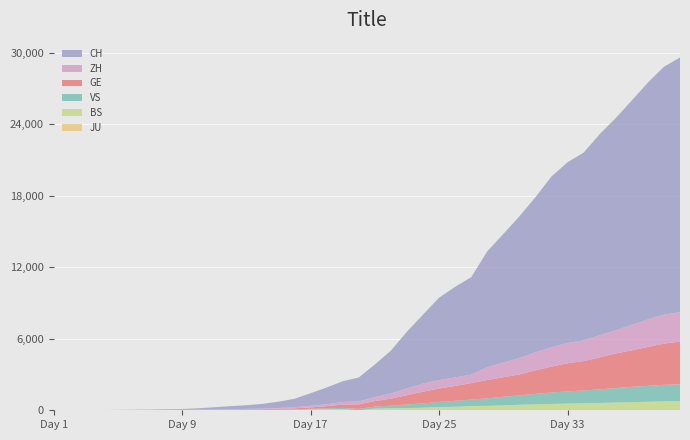

Reading right to left, what are all the values shown in this chart?

JU: 2020-04-04=0	2020-04-03=0	2020-04-02=0	2020-04-01=0	2020-03-31=0	2020-03-30=0	2020-03-29=0	2020-03-28=0	2020-03-27=0	2020-03-26=0	2020-03-25=0	2020-03-24=0	2020-03-23=0	2020-03-22=0	2020-03-21=0	2020-03-20=0	2020-03-19=0	2020-03-18=0	2020-03-17=0	2020-03-16=0	2020-03-15=0	2020-03-14=0	2020-03-13=0	2020-03-12=0	2020-03-11=0	2020-03-10=0	2020-03-09=0	2020-03-08=0	2020-03-07=0	2020-03-06=0	2020-03-05=0	2020-03-04=0	2020-03-03=0	2020-03-02=0	2020-03-01=0	2020-02-29=0	2020-02-28=0	2020-02-27=0	2020-02-26=0	2020-02-25=0
BS: 2020-04-04=767	2020-04-03=754	2020-04-02=714	2020-04-01=687	2020-03-31=653	2020-03-30=617	2020-03-29=605	2020-03-28=569	2020-03-27=530	2020-03-26=501	2020-03-25=462	2020-03-24=410	2020-03-23=374	2020-03-22=356	2020-03-21=297	2020-03-20=270	2020-03-19=220	2020-03-18=181	2020-03-17=164	2020-03-16=143	2020-03-15=0	2020-03-14=100	2020-03-13=92	2020-03-12=73	2020-03-11=49	2020-03-10=33	2020-03-09=28	2020-03-08=24	2020-03-07=21	2020-03-06=15	2020-03-05=8	2020-03-04=3	2020-03-03=3	2020-03-02=1	2020-03-01=1	2020-02-29=1	2020-02-28=1	2020-02-27=1	2020-02-26=0	2020-02-25=0
VS: 2020-04-04=1415	2020-04-03=1382	2020-04-02=1333	2020-04-01=1281	2020-03-31=1211	2020-03-30=1144	2020-03-29=1055	2020-03-28=1017	2020-03-27=968	2020-03-26=874	2020-03-25=793	2020-03-24=728	2020-03-23=628	2020-03-22=535	2020-03-21=498	2020-03-20=436	2020-03-19=349	2020-03-18=312	2020-03-17=225	2020-03-16=172	2020-03-15=115	2020-03-14=98	2020-03-13=76	2020-03-12=53	2020-03-11=30	2020-03-10=22	2020-03-09=17	2020-03-08=12	2020-03-07=7	2020-03-06=6	2020-03-05=5	2020-03-04=4	2020-03-03=3	2020-03-02=3	2020-03-01=2	2020-02-29=1	2020-02-28=1	2020-02-27=0	2020-02-26=0	2020-02-25=0
GE: 2020-04-04=3584	2020-04-03=3456	2020-04-02=3270	2020-04-01=3059	2020-03-31=2902	2020-03-30=2673	2020-03-29=2466	2020-03-28=2360	2020-03-27=2164	2020-03-26=1979	2020-03-25=1757	2020-03-24=1636	2020-03-23=1536	2020-03-22=1391	2020-03-21=1248	2020-03-20=1119	2020-03-19=994	2020-03-18=775	2020-03-17=587	2020-03-16=460	2020-03-15=374	2020-03-14=281	2020-03-13=178	2020-03-12=114	2020-03-11=84	2020-03-10=73	2020-03-09=47	2020-03-08=38	2020-03-07=30	2020-03-06=19	2020-03-05=15	2020-03-04=11	2020-03-03=11	2020-03-02=8	2020-03-01=8	2020-02-29=6	2020-02-28=4	2020-02-27=1	2020-02-26=1	2020-02-25=0
ZH: 2020-04-04=2467	2020-04-03=2434	2020-04-02=2306	2020-04-01=2142	2020-03-31=1953	2020-03-30=1862	2020-03-29=1736	2020-03-28=1704	2020-03-27=1630	2020-03-26=1503	2020-03-25=1371	2020-03-24=1224	2020-03-23=1076	2020-03-22=712	2020-03-21=712	2020-03-20=712	2020-03-19=680	2020-03-18=569	2020-03-17=430	2020-03-16=327	2020-03-15=251	2020-03-14=219	2020-03-13=164	2020-03-12=141	2020-03-11=102	2020-03-10=63	2020-03-09=50	2020-03-08=41	2020-03-07=35	2020-03-06=30	2020-03-05=24	2020-03-04=16	2020-03-03=14	2020-03-02=11	2020-03-01=7	2020-02-29=6	2020-02-28=2	2020-02-27=2	2020-02-26=0	2020-02-25=0
CH: 2020-04-04=21366	2020-04-03=20800	2020-04-02=19872	2020-04-01=18830	2020-03-31=17807	2020-03-30=16873	2020-03-29=15760	2020-03-28=15163	2020-03-27=14331	2020-03-26=13027	2020-03-25=11891	2020-03-24=10799	2020-03-23=9728	2020-03-22=8173	2020-03-21=7606	2020-03-20=6916	2020-03-19=5790	2020-03-18=4764	2020-03-17=3602	2020-03-16=2743	2020-03-15=2015	2020-03-14=1740	2020-03-13=1405	2020-03-12=1053	2020-03-11=701	2020-03-10=532	2020-03-09=395	2020-03-08=311	2020-03-07=254	2020-03-06=182	2020-03-05=117	2020-03-04=73	2020-03-03=54	2020-03-02=37	2020-03-01=27	2020-02-29=20	2020-02-28=13	2020-02-27=6	2020-02-26=2	2020-02-25=1